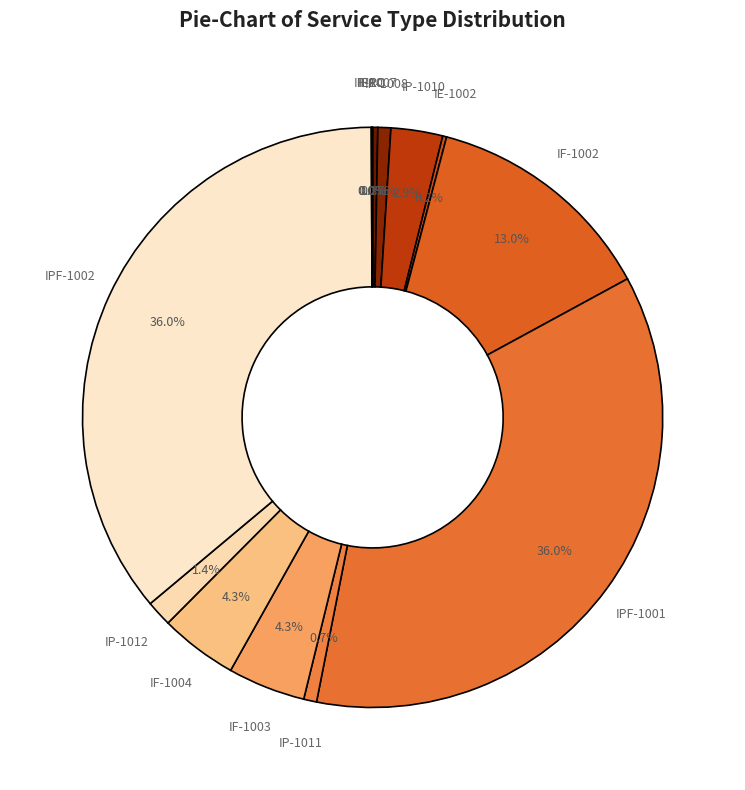

Does any single category account for the majority?

No